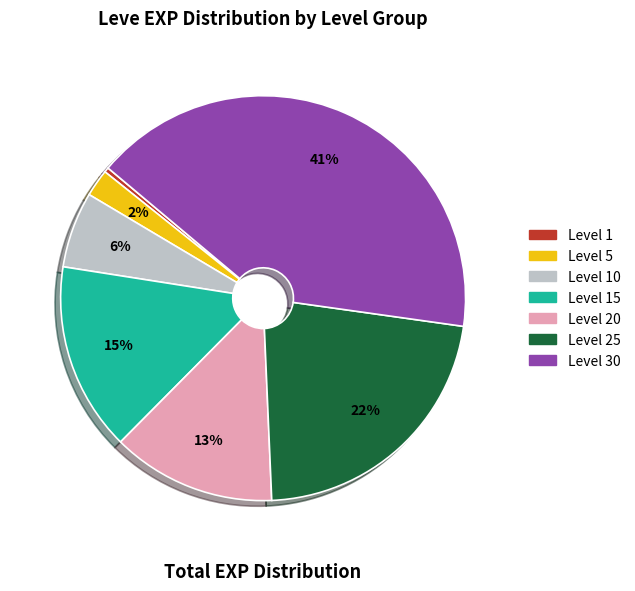

To the nearest percent, what is the average slice percentage?

14%